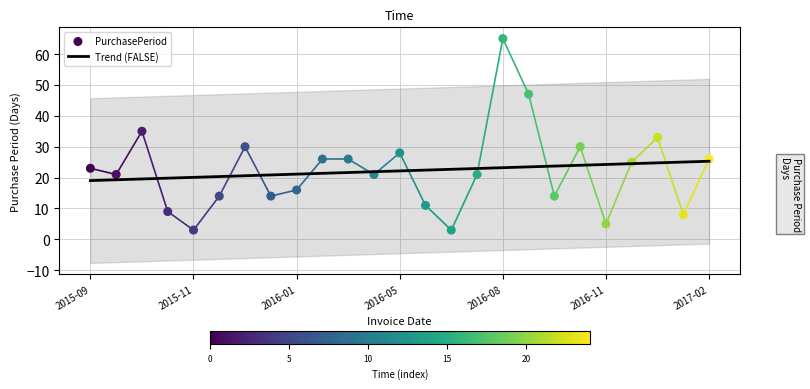

Which series reaches the maximum Y coordinate?

PurchasePeriod